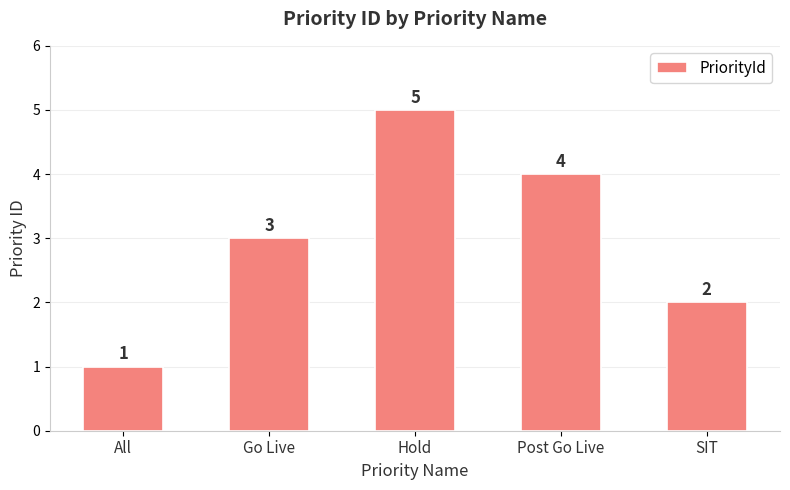

True or false: the data shows 2 at Post Go Live.

False